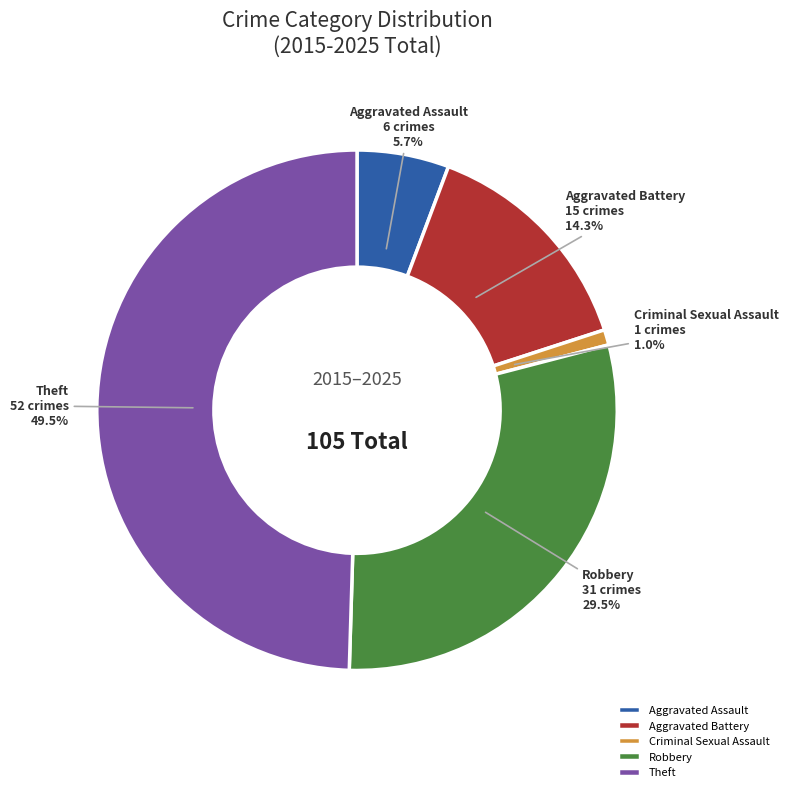

What is the largest slice in the pie chart?

Theft